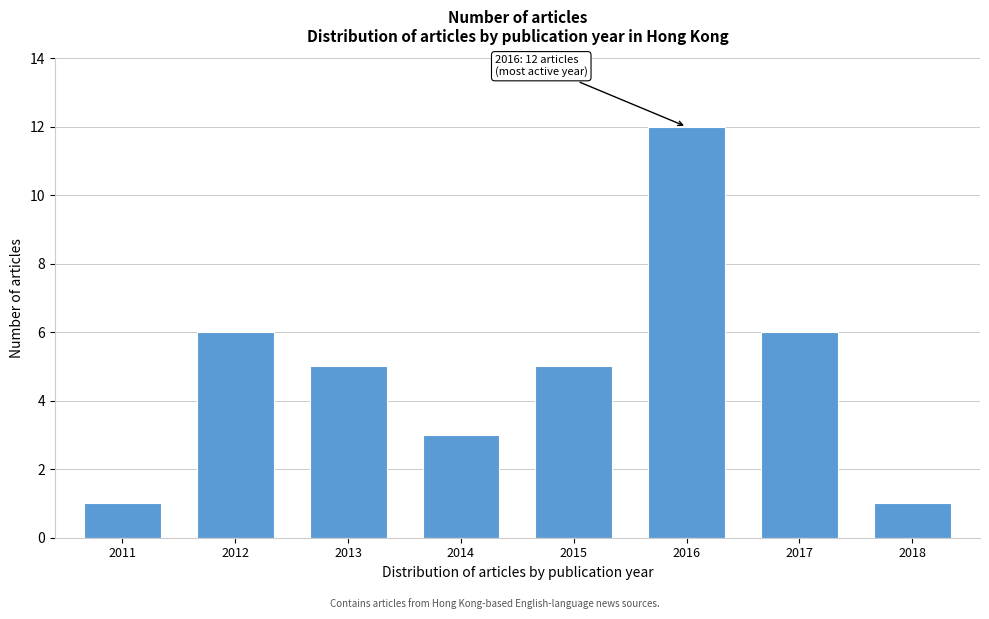

Reading left to right, extract all data points from this chart.

2011=1	2012=6	2013=5	2014=3	2015=5	2016=12	2017=6	2018=1